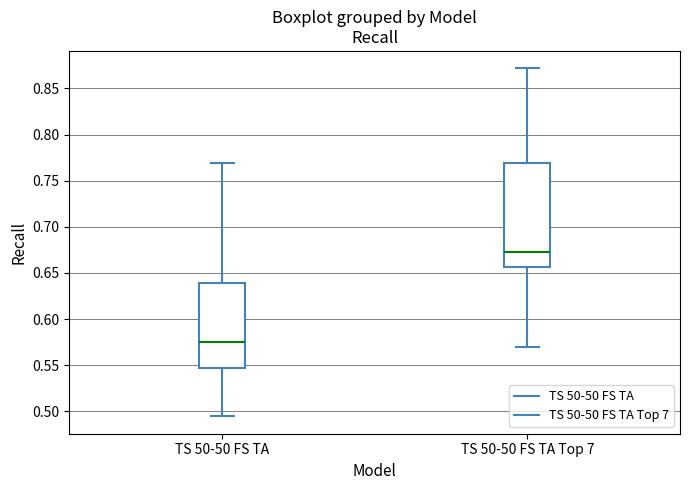

Reading left to right, transcribe this box plot: for each box, give where its median line is, the range the box spans, and where its two whiskers end, as read against the y-axis. The values are not printed on the chart, so give them approximately, as read against the axis.

TS 50-50 FS TA: median 0.575, box 0.545 to 0.640, whiskers 0.495 to 0.770
TS 50-50 FS TA Top 7: median 0.670, box 0.655 to 0.770, whiskers 0.570 to 0.870